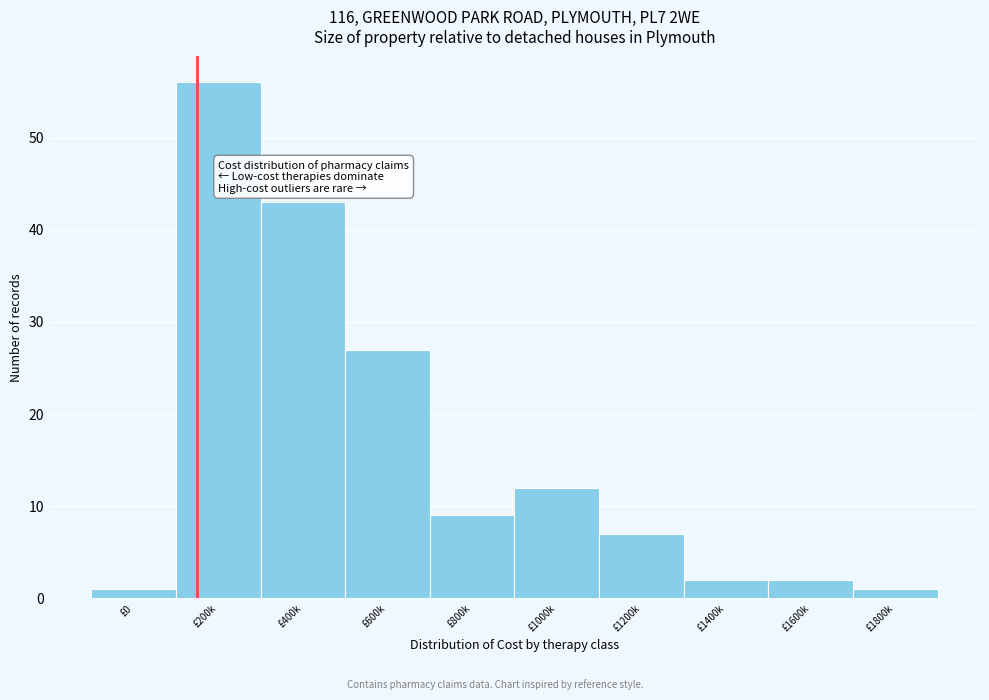

Reading left to right, transcribe all the data shown in this chart.

£0=1	£200k=56	£400k=43	£600k=27	£800k=9	£1000k=12	£1200k=7	£1400k=2	£1600k=2	£1800k=1